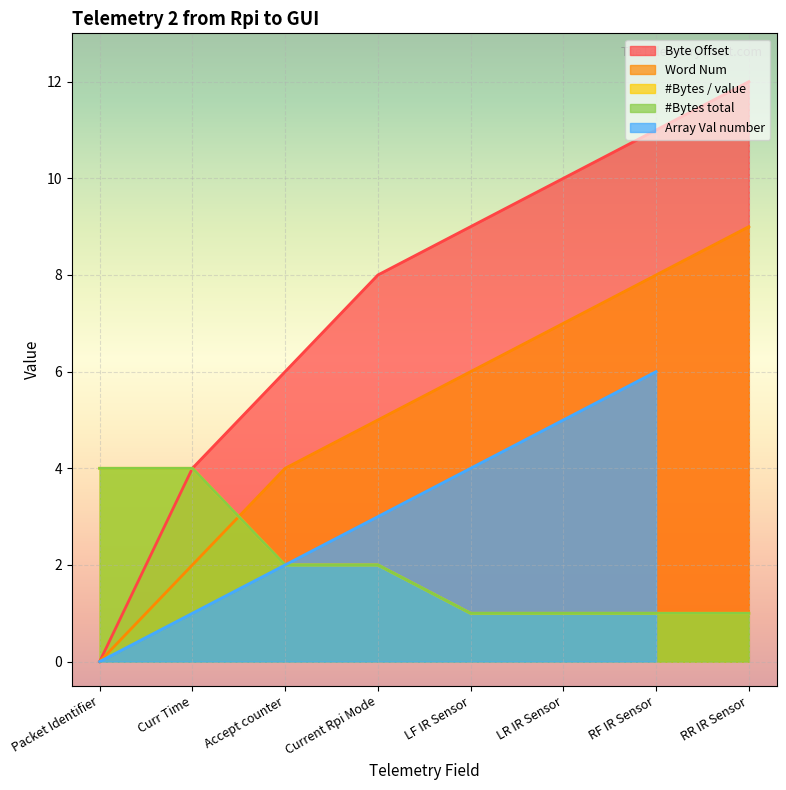

Where is #Bytes total nearest to the value 2?

Accept counter